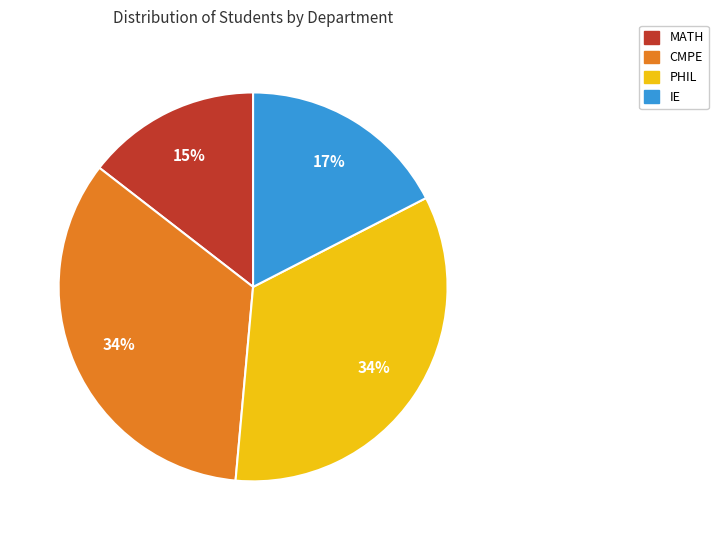

Approximately how many times larger is the value at MATH compared to CMPE?

0.4